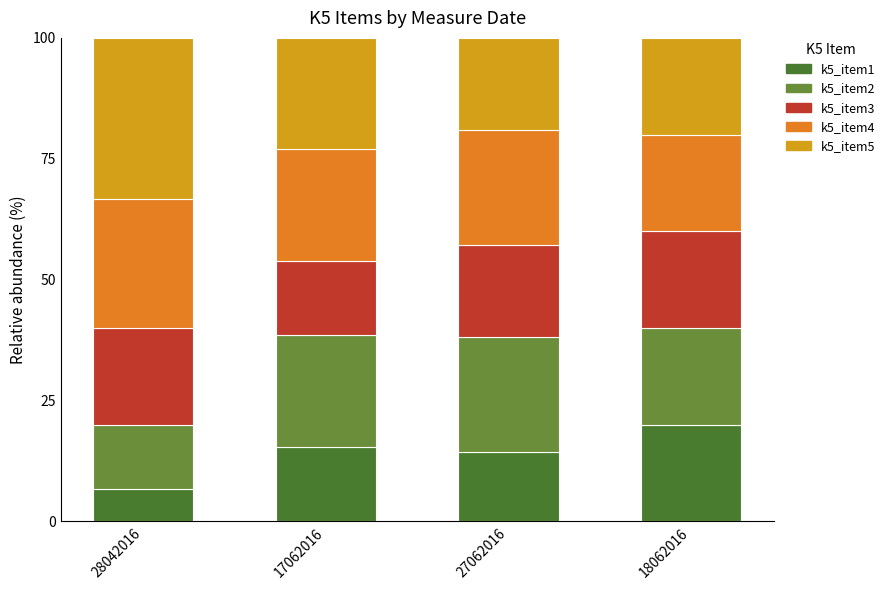

What is the difference between the maximum and minimum values in the k5_item4 series?

6.7